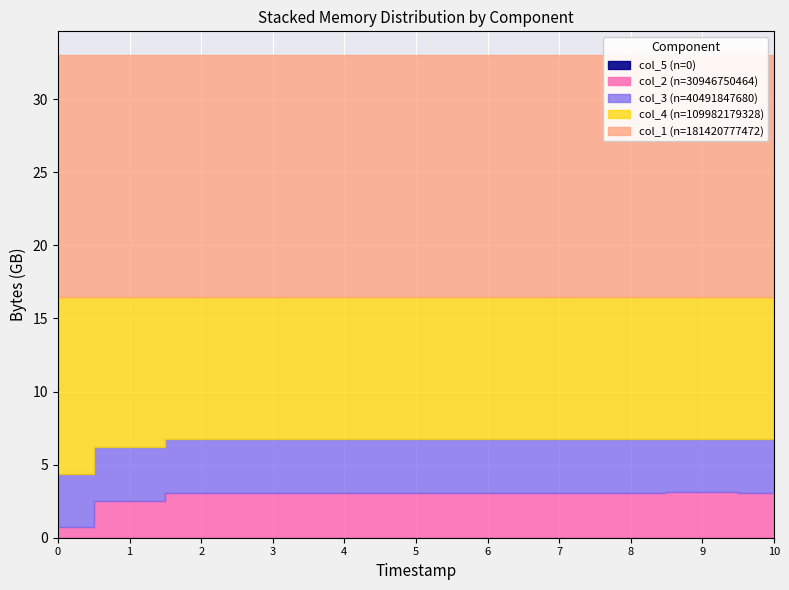

True or false: col_5 and col_3 intersect in this chart.

False